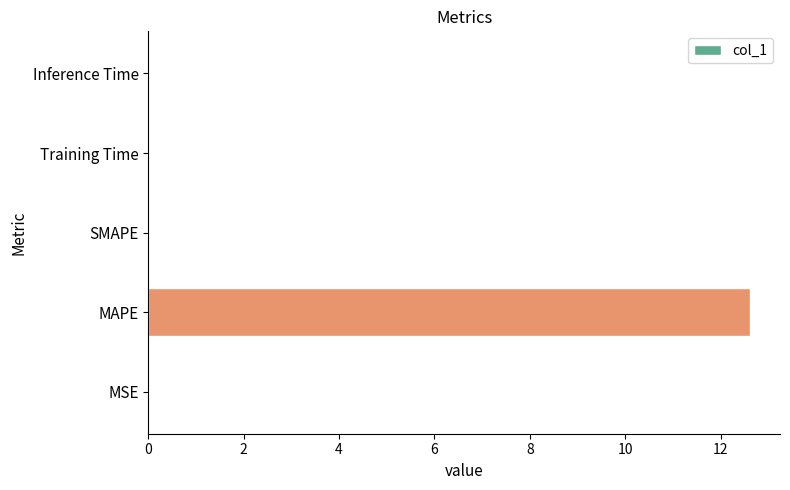

Between MAPE and Training Time, which is larger?

MAPE